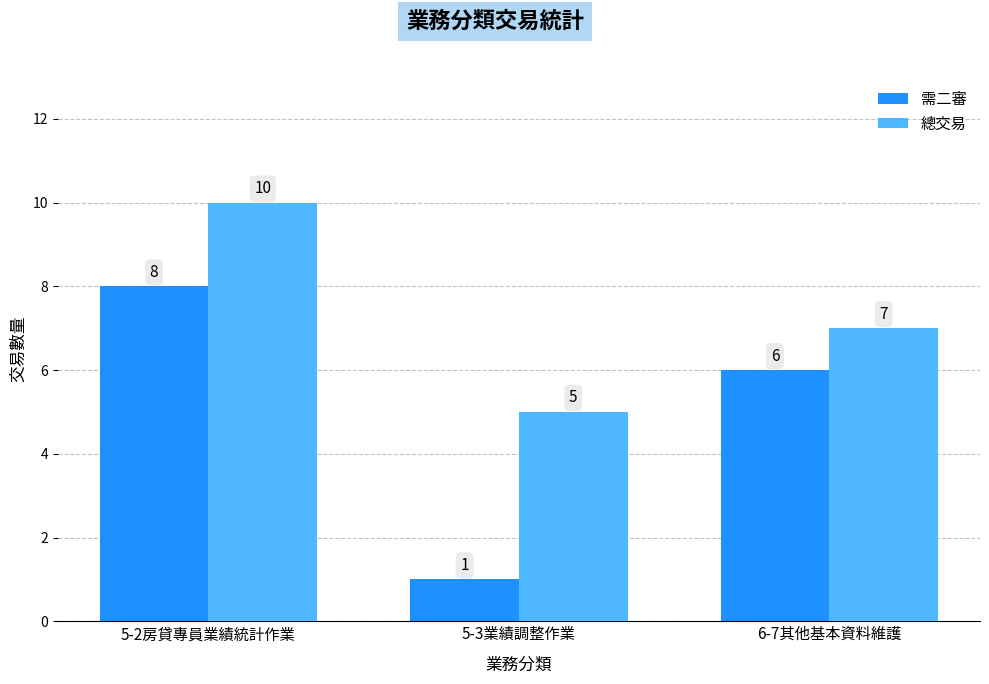

How many data points in 總交易 are less than 7?

1